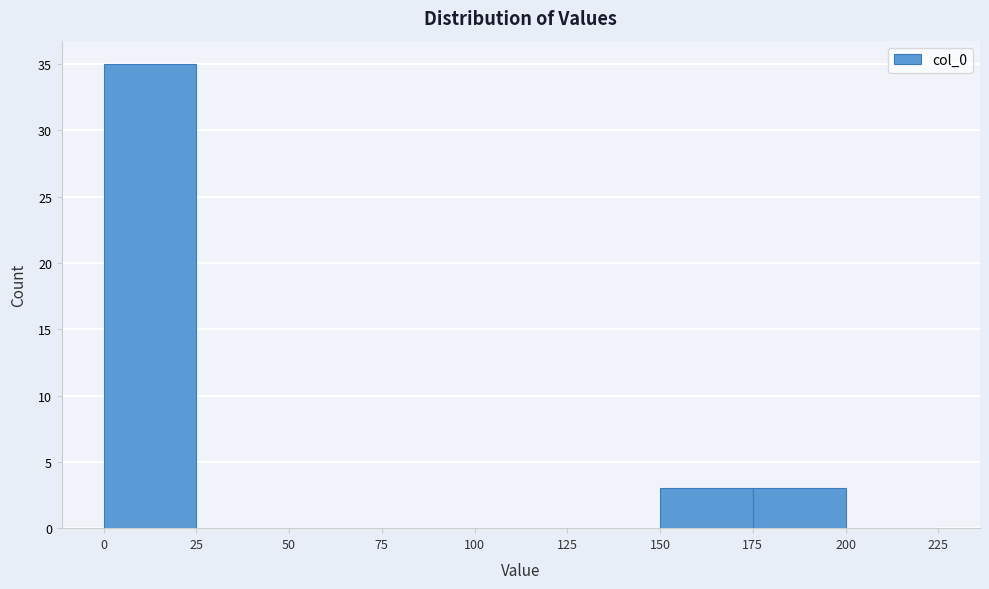

What is the height of the bar covering 150 to 175 on the x-axis? The values are not printed on the chart, so give them approximately, as read against the axis.

3